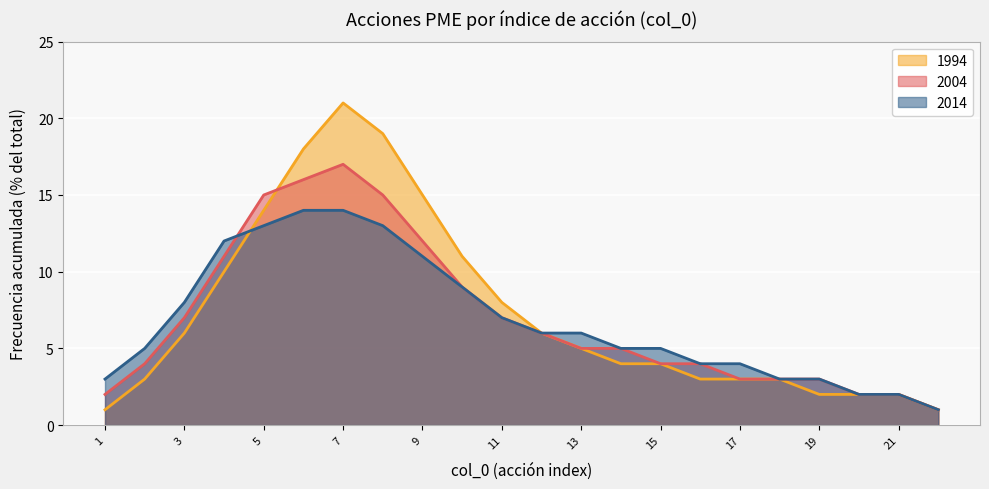

How many interior local peaks does the 1994 series have?

1